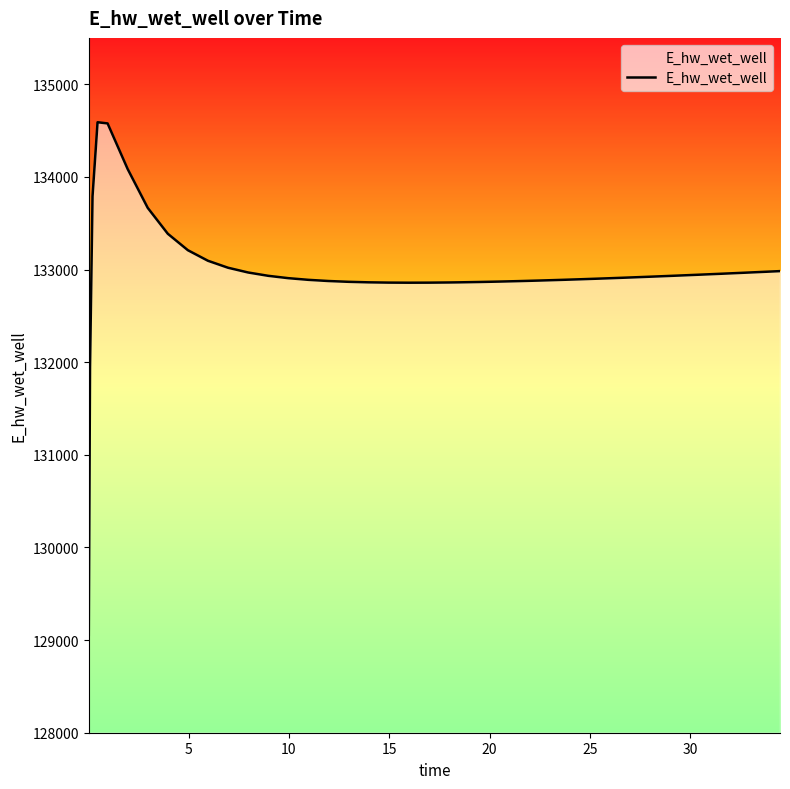

What is the difference between the maximum and minimum values?

5533.5